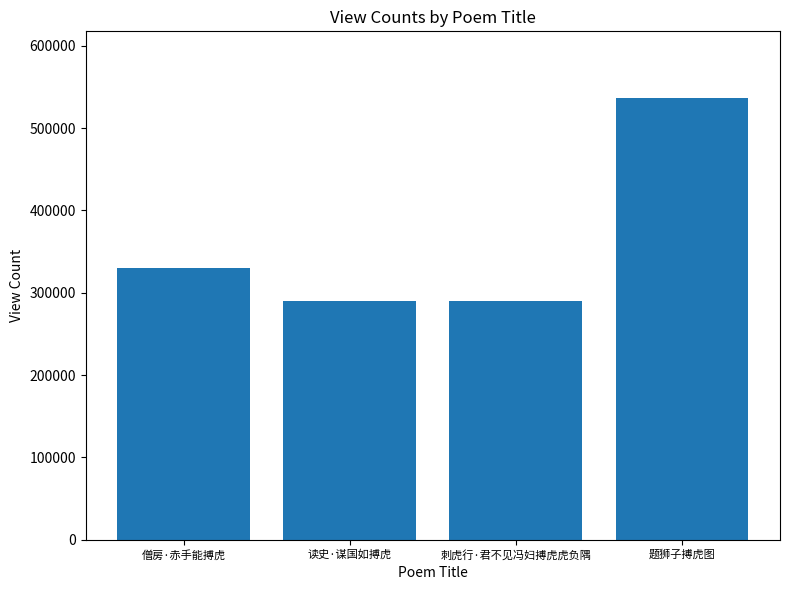

Read the value at 读史·谋国如搏虎.

290285